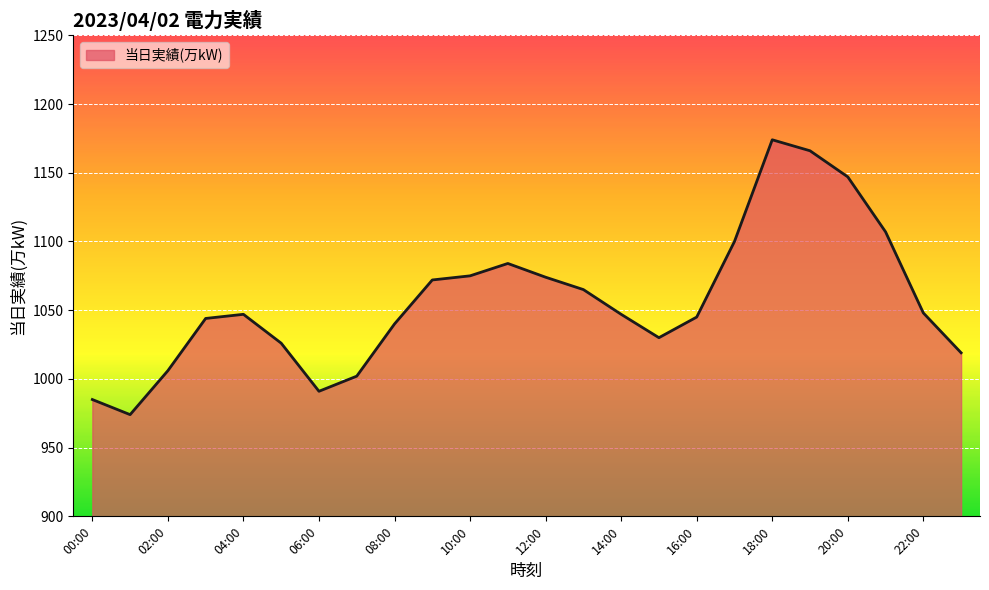

How many interior local peaks (higher than both neighbors) does the data have?

3